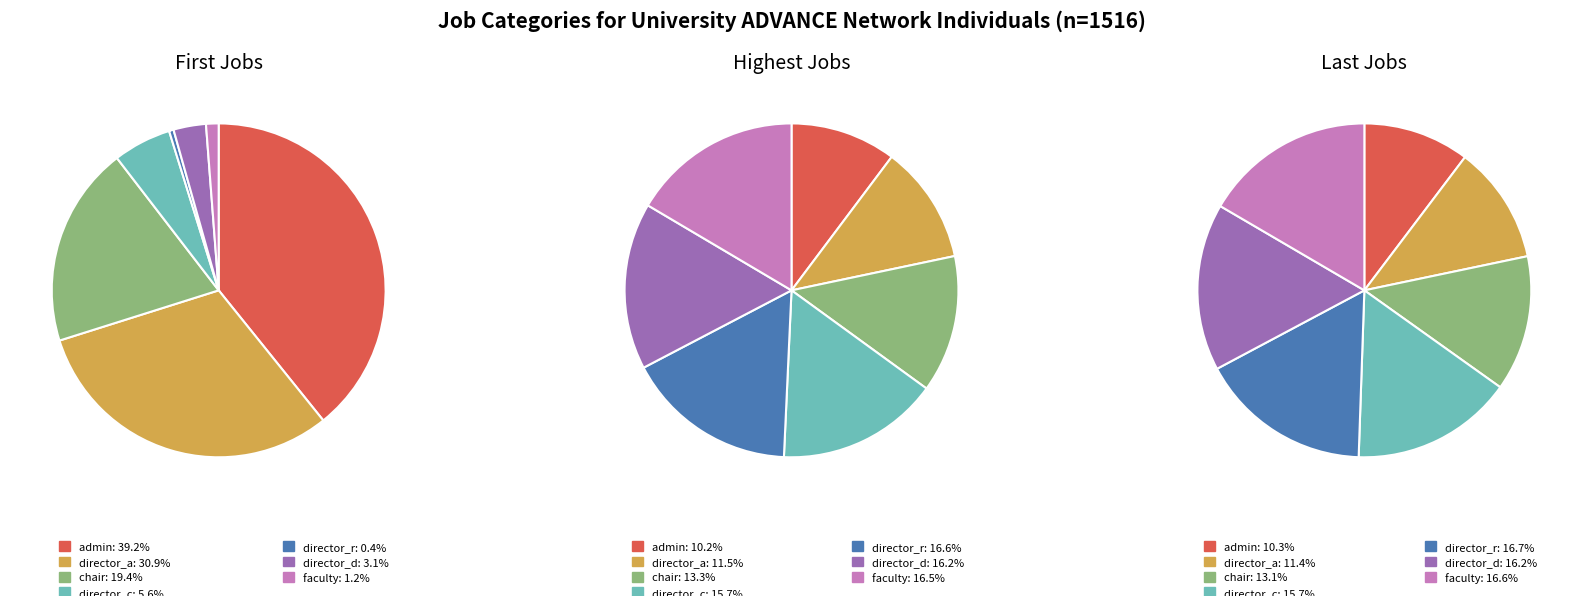

How many segments does this pie chart have?

7